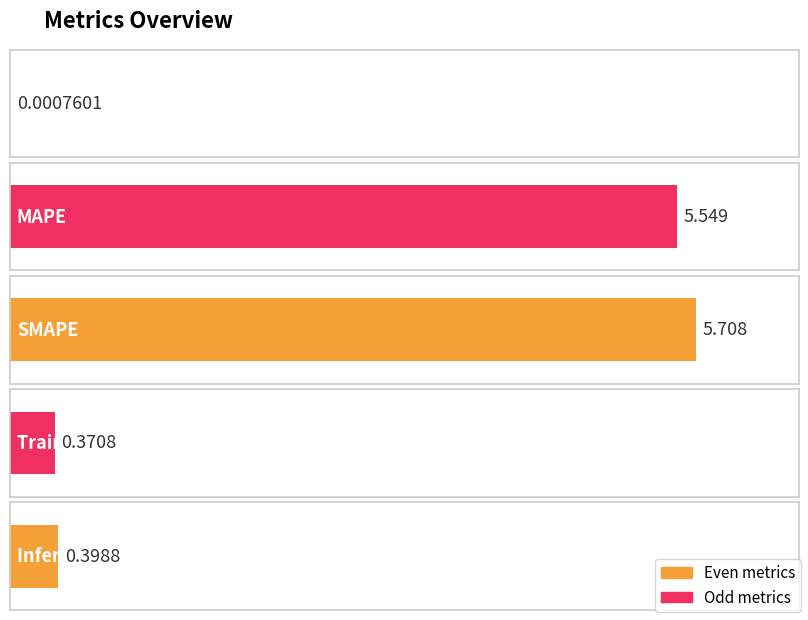

What is the label of the 3rd bar from the left?

SMAPE